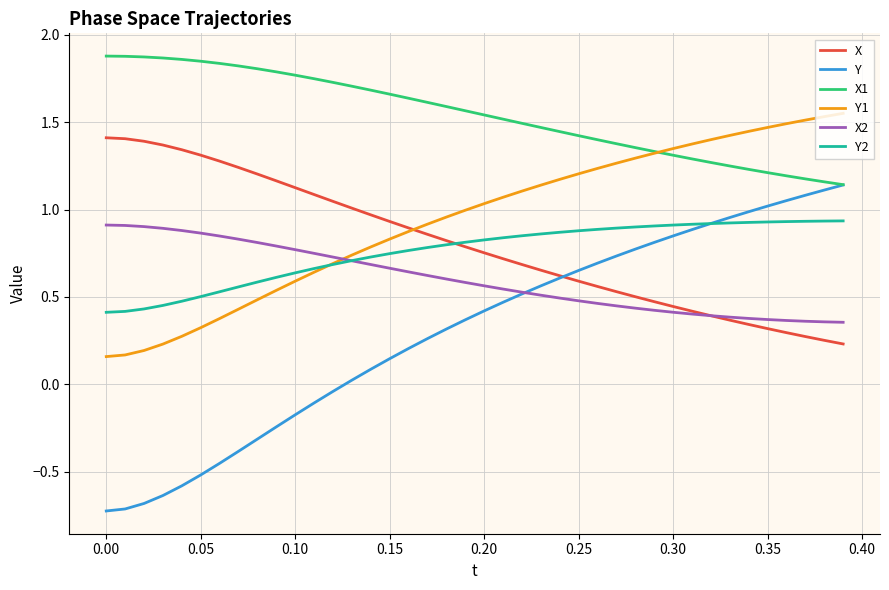

Which series has the largest range (max minus min)?

Y